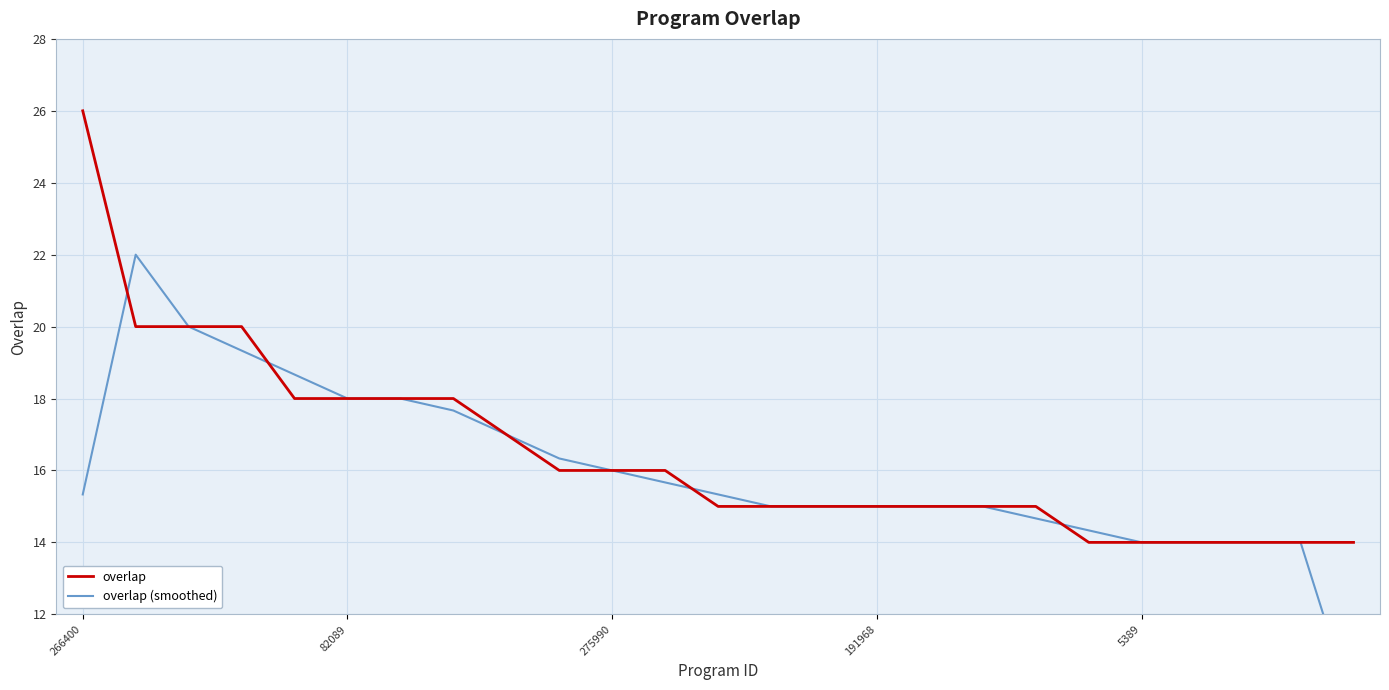

Rank the series by their average value, from highest to lowest.

overlap, overlap (smoothed)